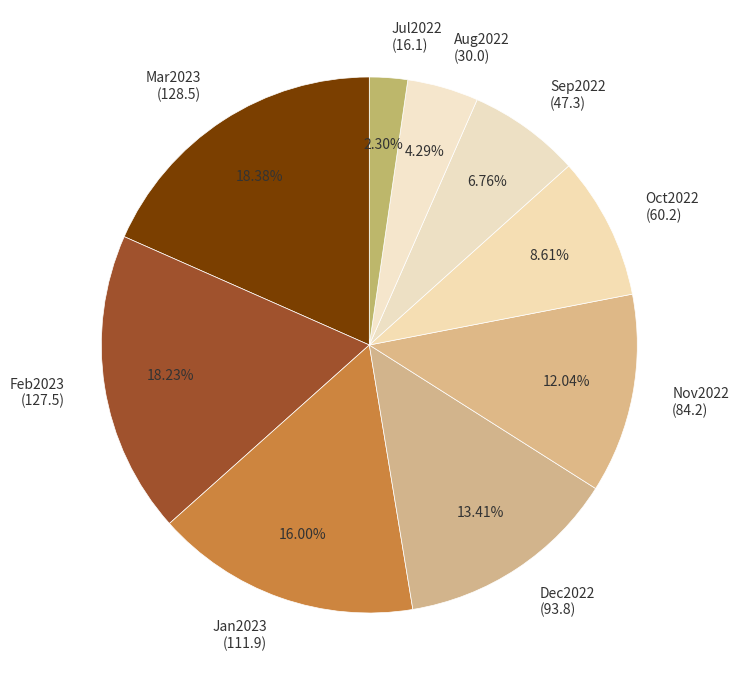

Approximately how many times larger is the value at Nov2022 (84.2) compared to Mar2023 (128.5)?

0.7